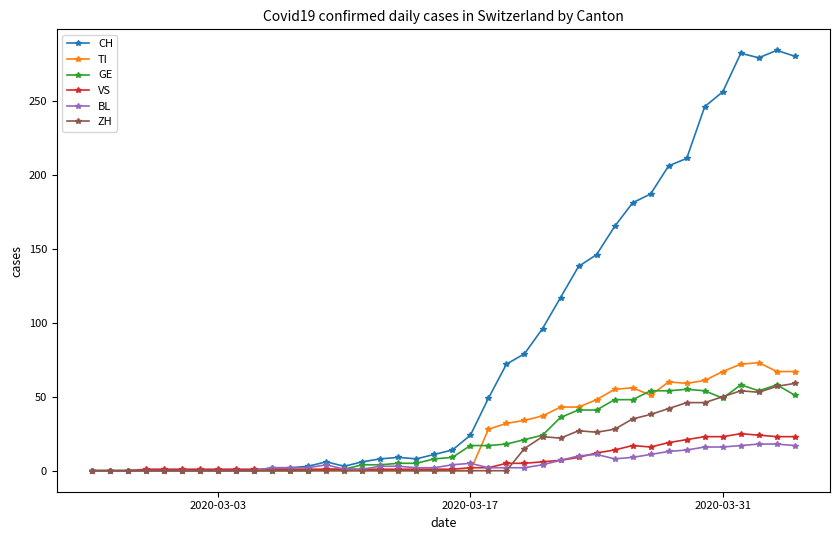

What is the highest value of the VS series?

25